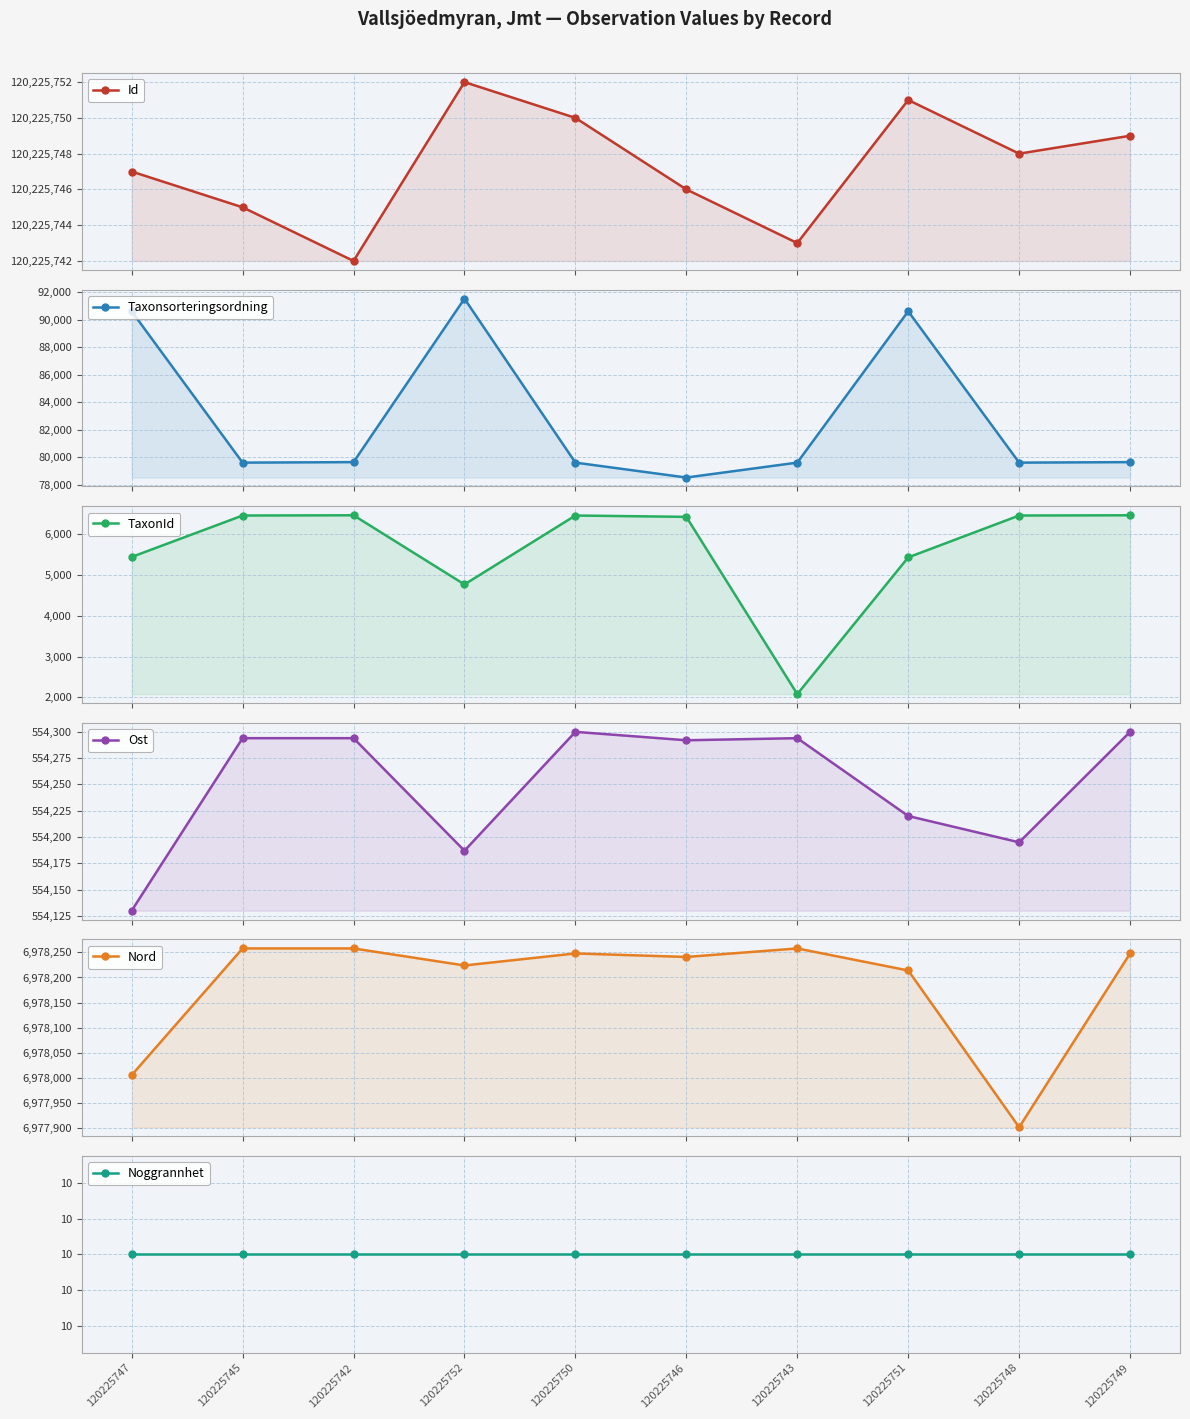

True or false: Taxonsorteringsordning and Ost cross at least once.

False